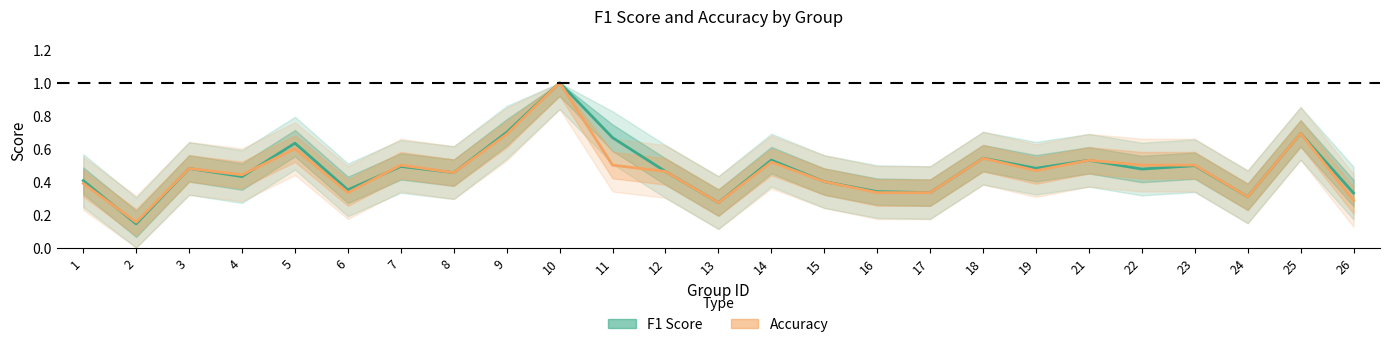

List the series in order of their peak value, highest first.

f1, accuracy